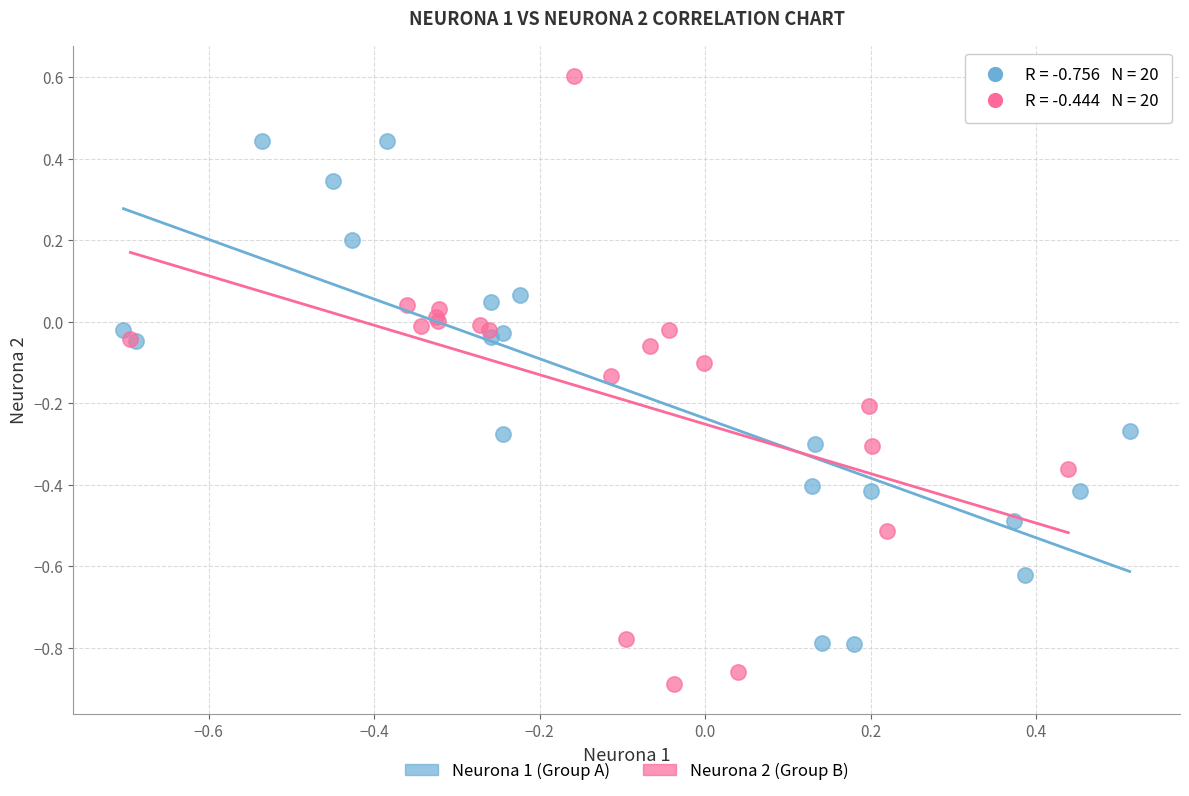

What are all the series names shown in the legend?

Neurona 1 (Group A), Neurona 2 (Group B)